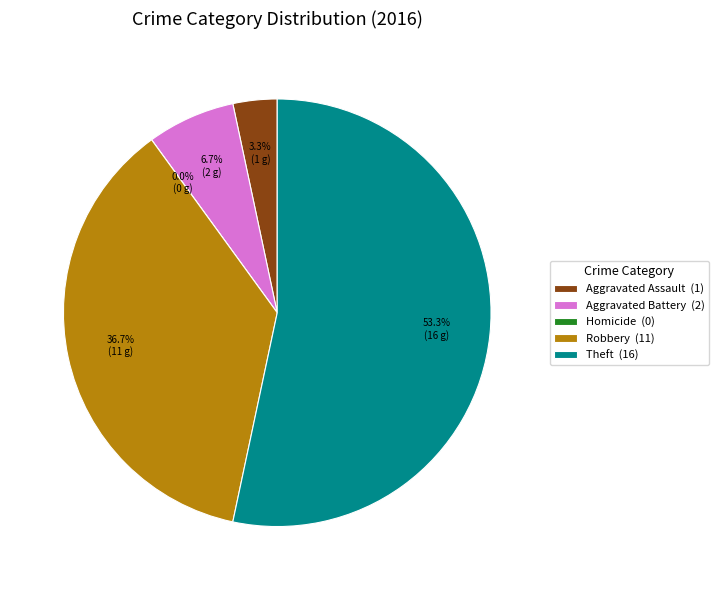

What portion of the pie excludes Aggravated Assault?

96.7%